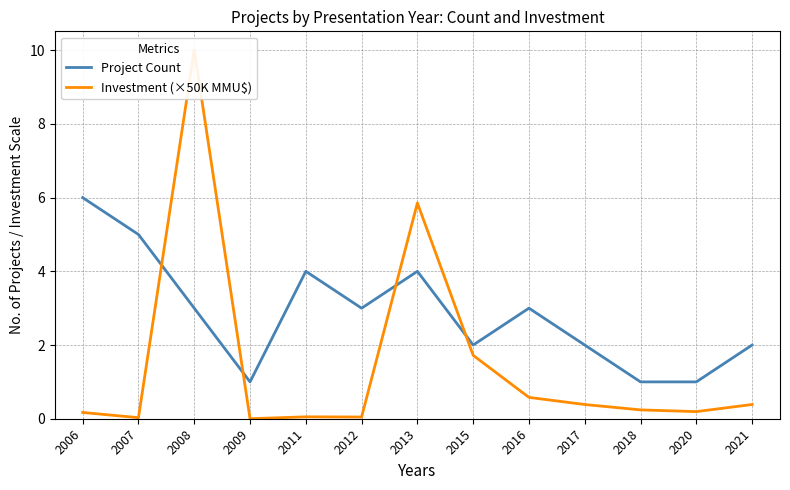

Between 2021 and 2015, which is larger?

2021